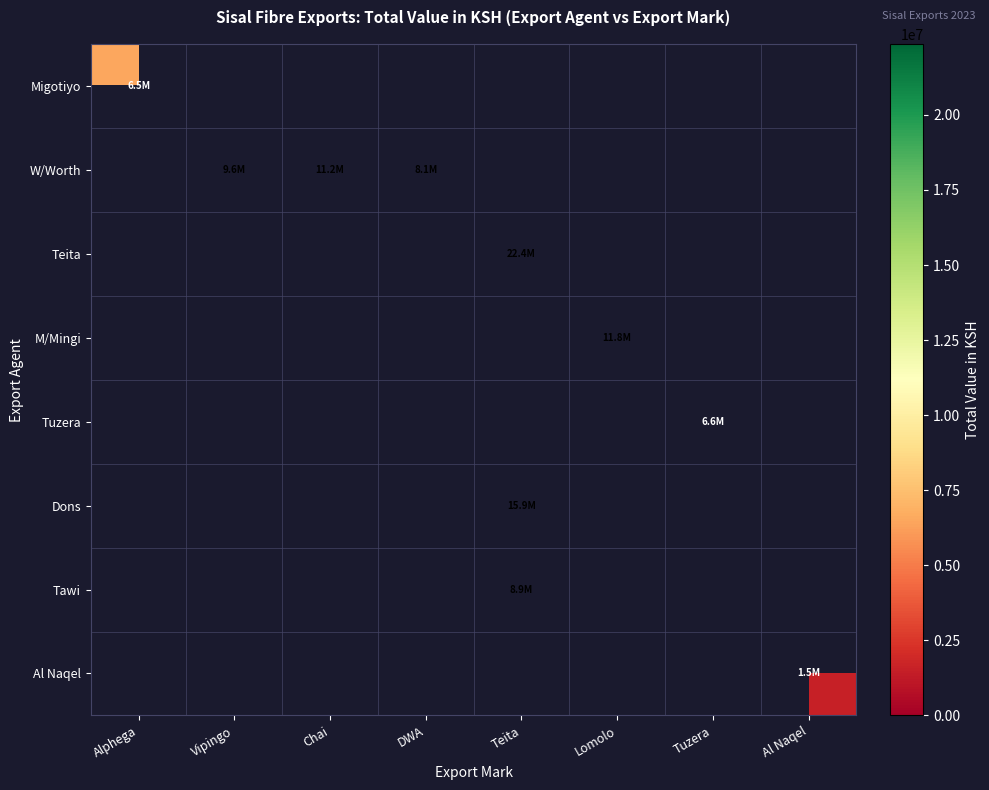

Where does the Dons series first go above 15891245?

Teita